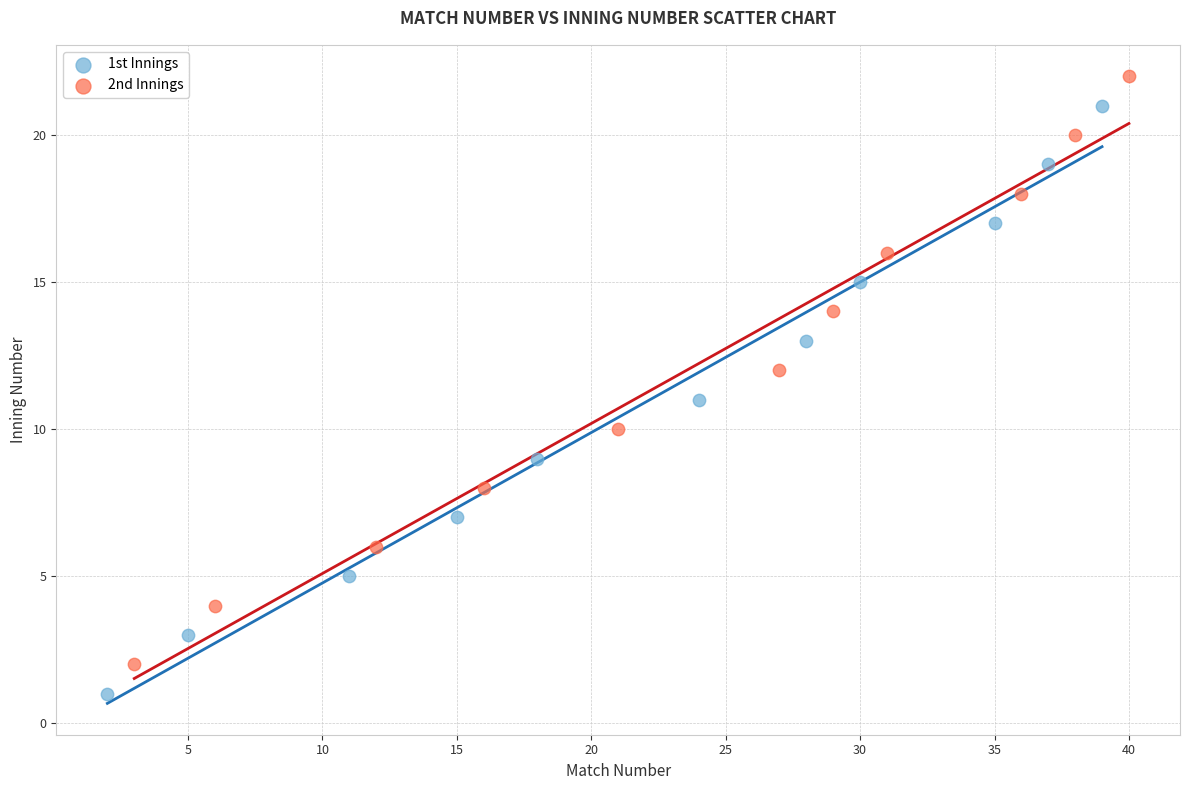

Which series contains the highest Y value?

2nd Innings